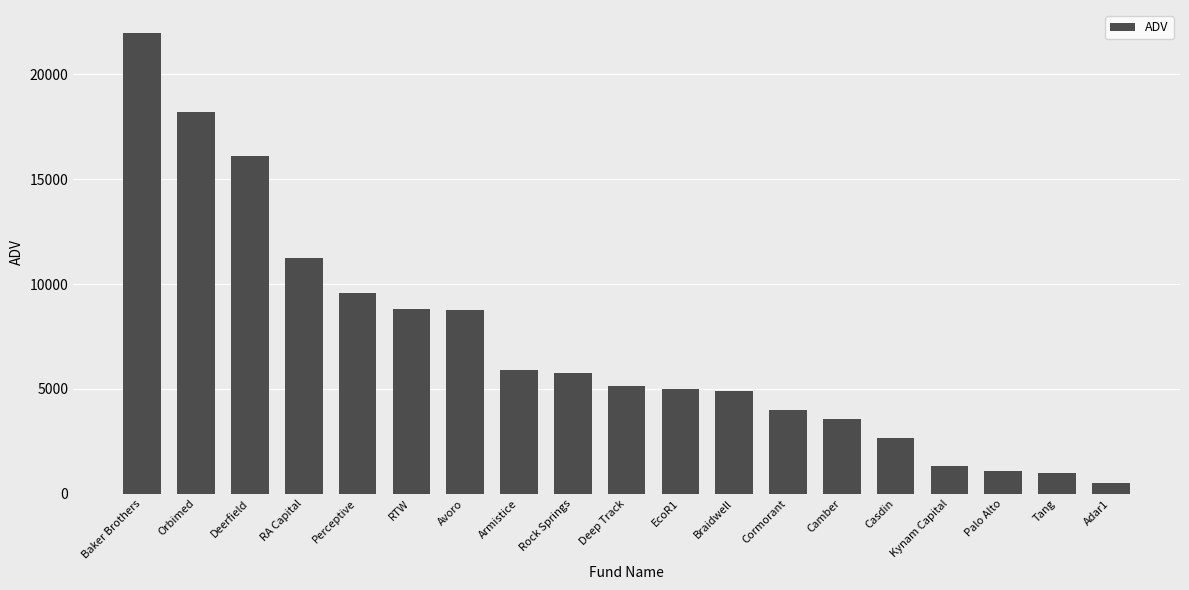

Which has a higher value, RA Capital or Armistice?

RA Capital